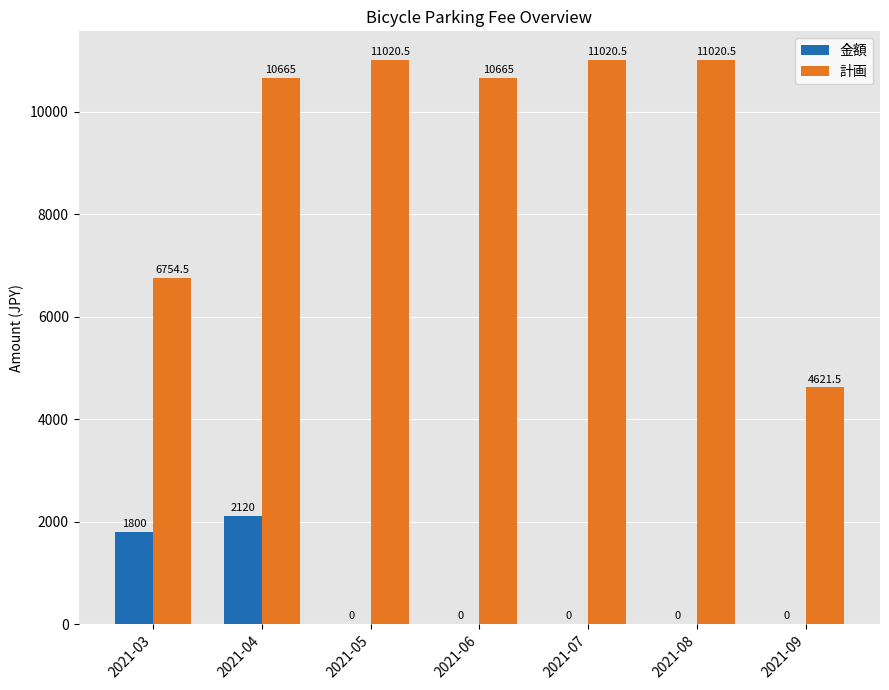

The value of 金額 at 2021-08 is 0.0. True or false?

True